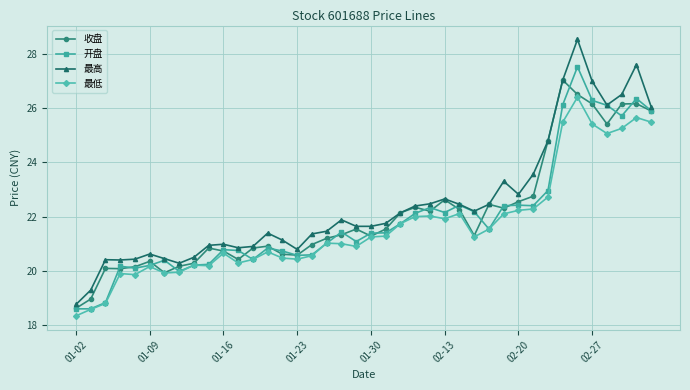

What is the maximum value shown in the chart?

28.5